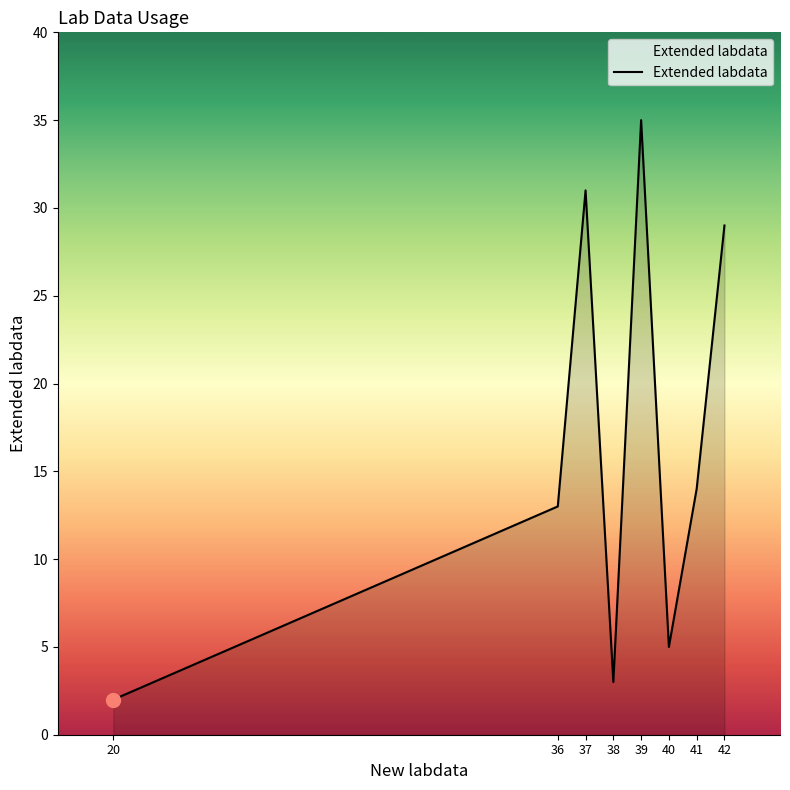

How many values are below 14?

4